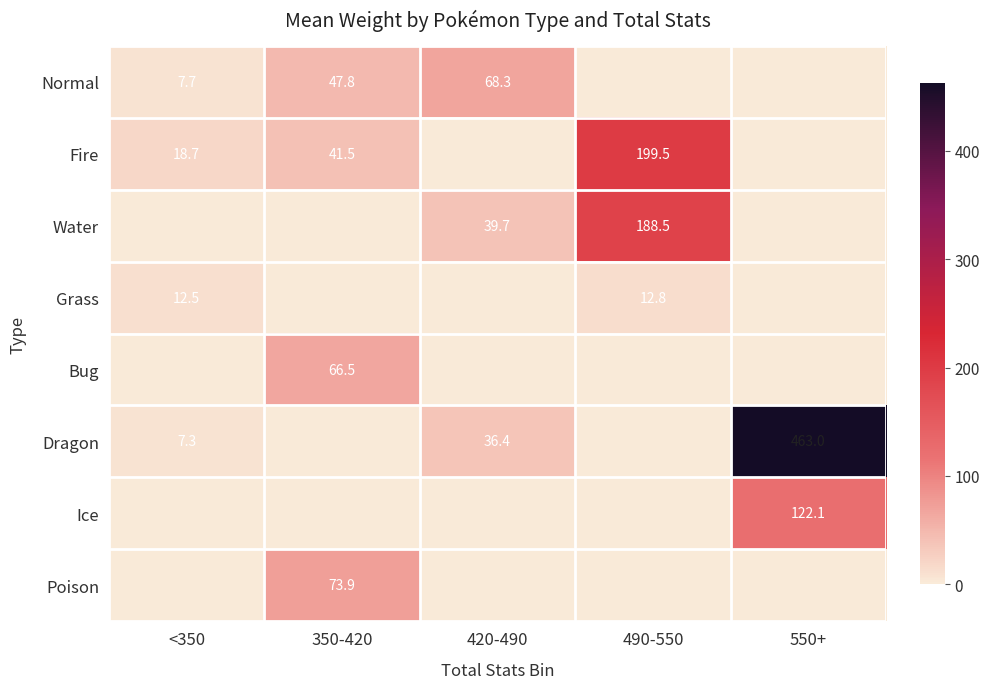

What is the sum of the Water values at 490-550 and 420-490?

228.2